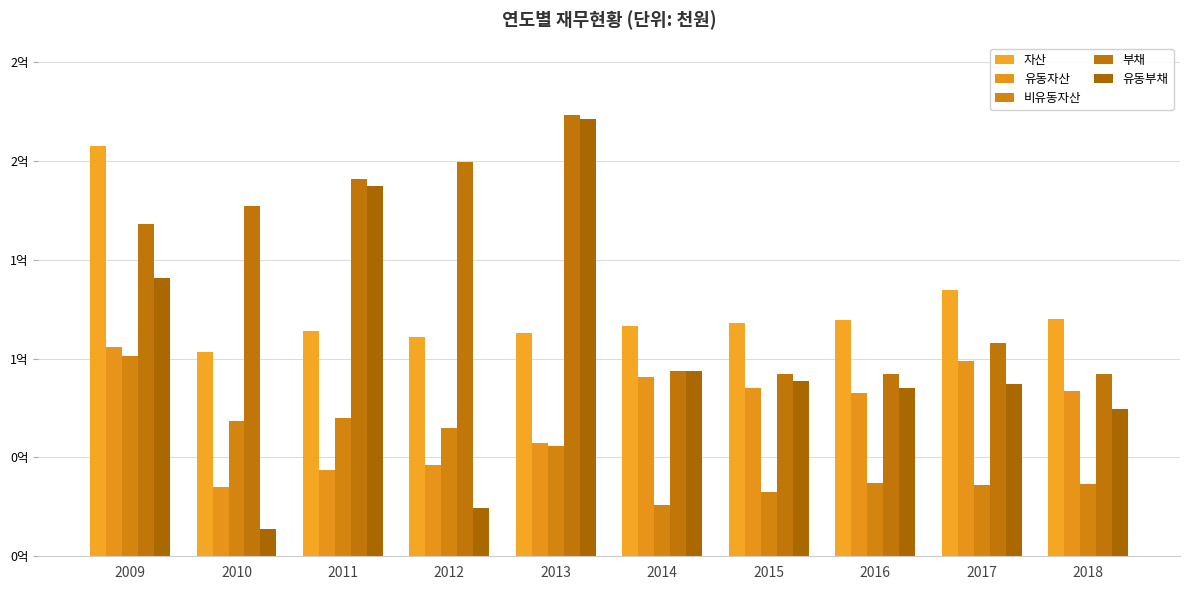

Does the chart contain stacked bars?

No